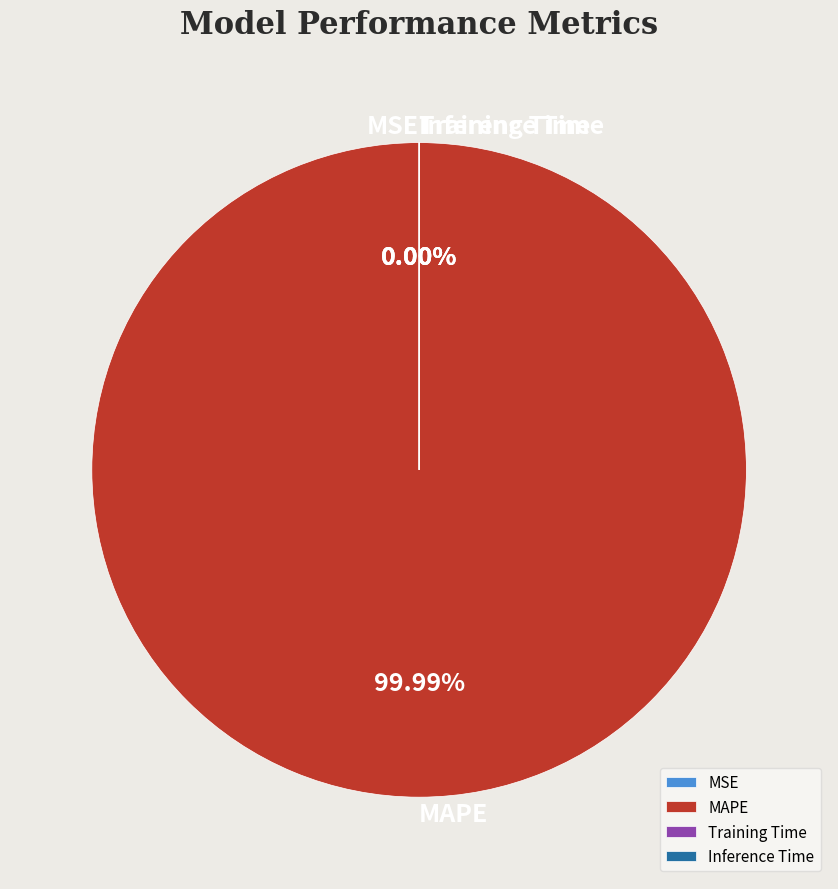

To the nearest percent, what is the difference between the Inference Time and MAPE slice percentages?

100%